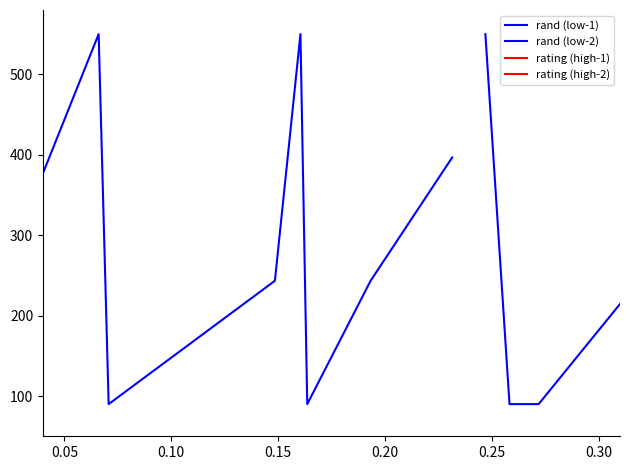

True or false: rating (high-1) has more than 1 points higher than both neighbors.

False